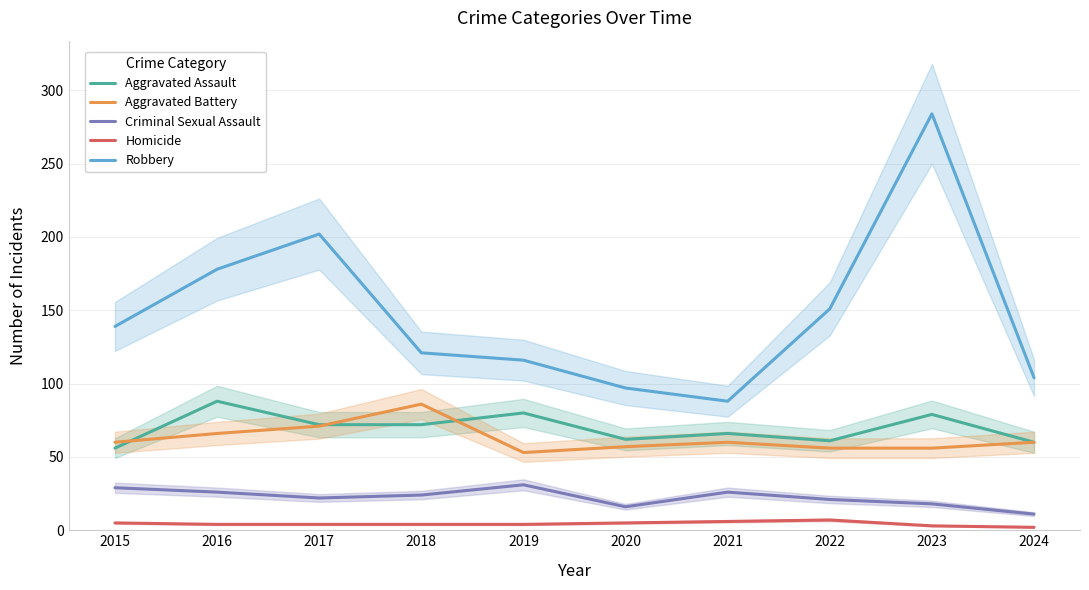

List the series in order of their peak value, lowest first.

Homicide, Criminal Sexual Assault, Aggravated Battery, Aggravated Assault, Robbery